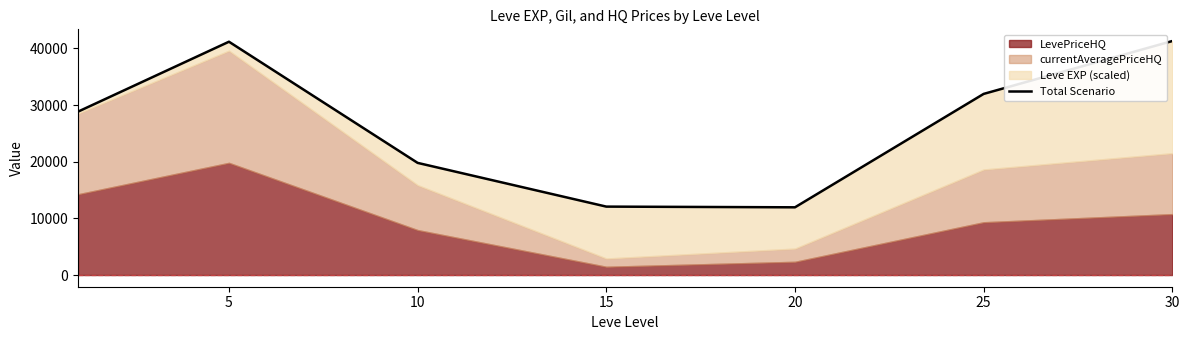

True or false: the data shows 16704.7 at 15.

False